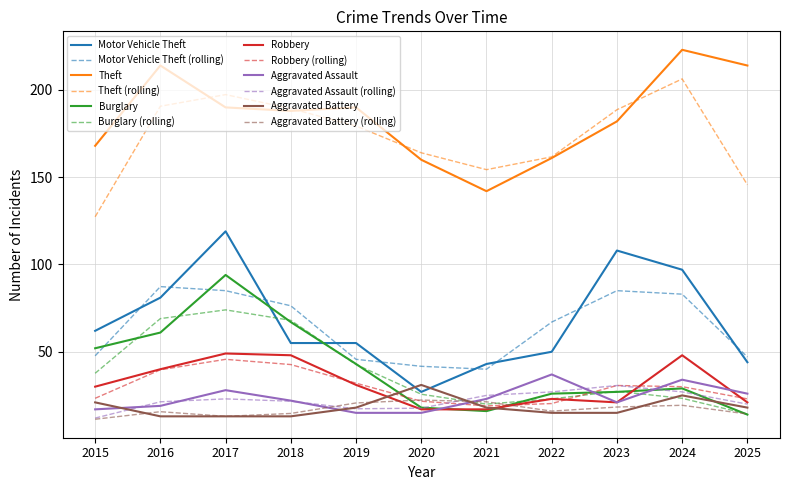

At which label does Aggravated Assault first exceed 22?

2017